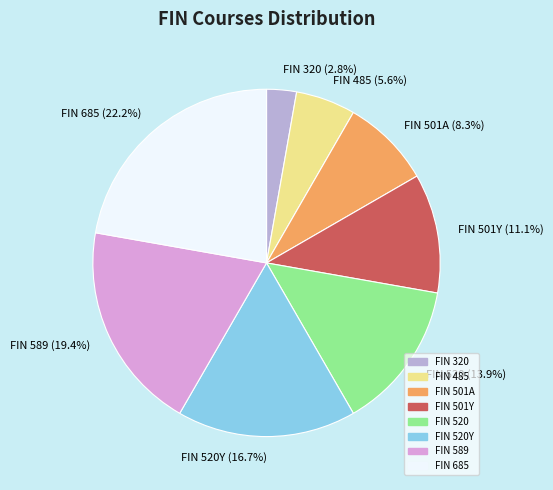

To the nearest percent, what percentage of the pie is FIN 485?

6%